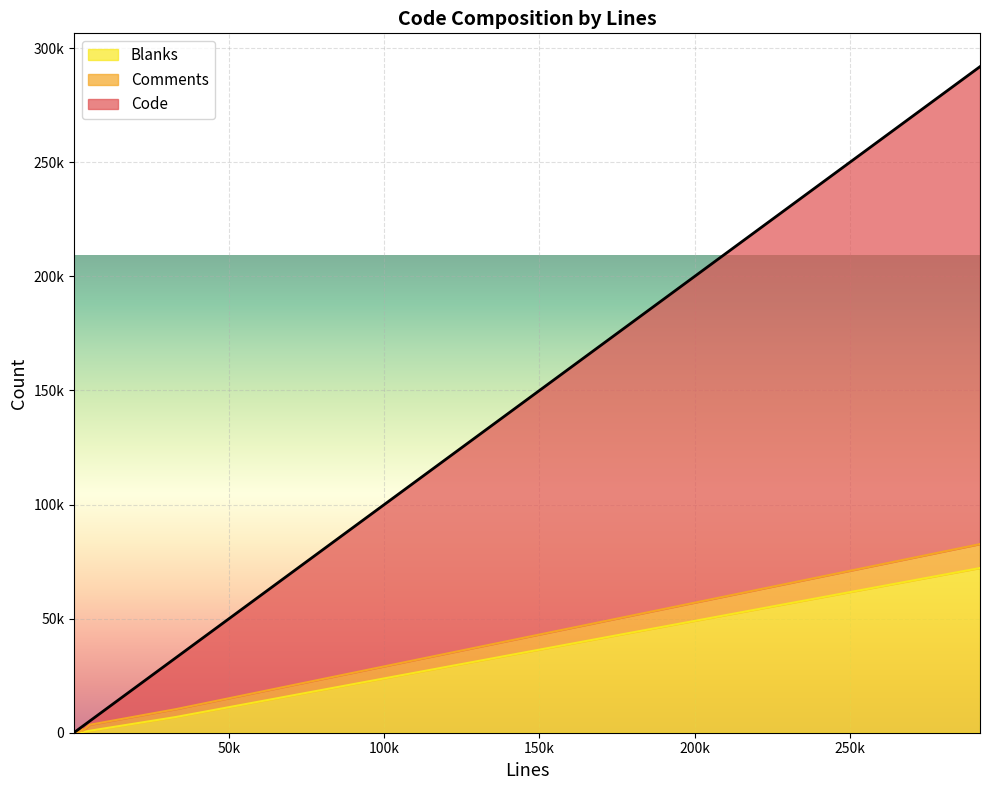

Read the Code value at 2779, to the nearest 100.

1200